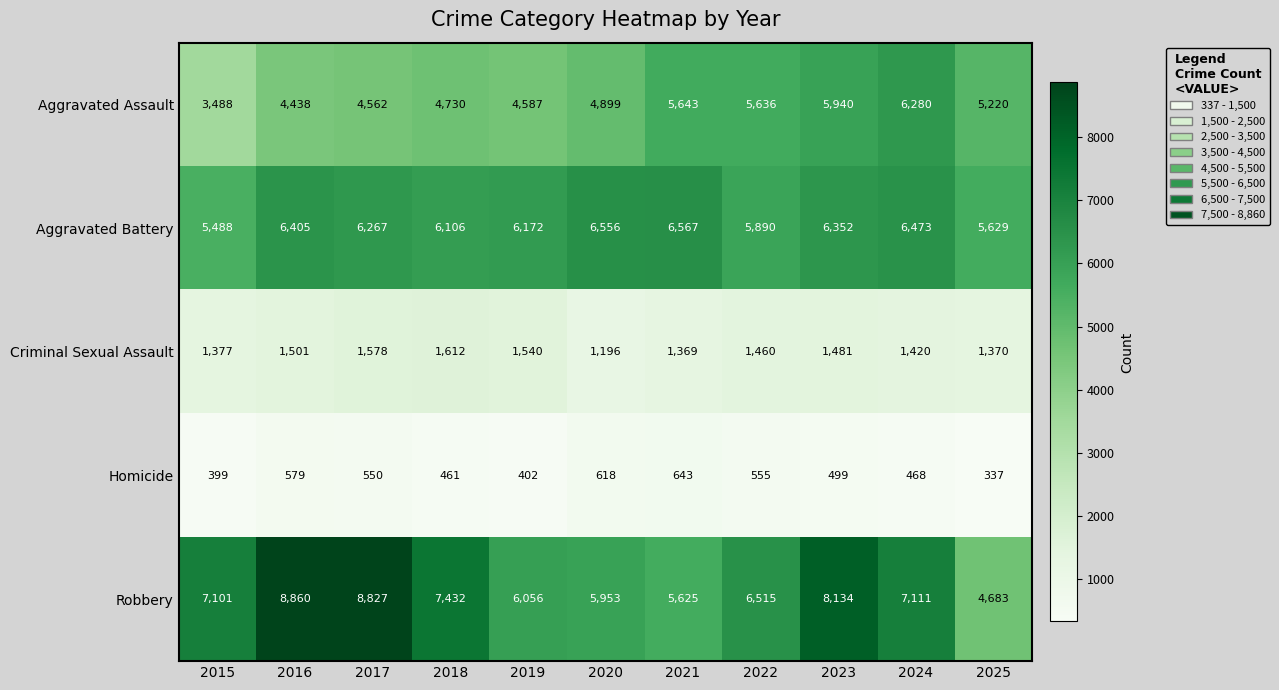

True or false: Robbery has a value of 5953 at 2020.

True